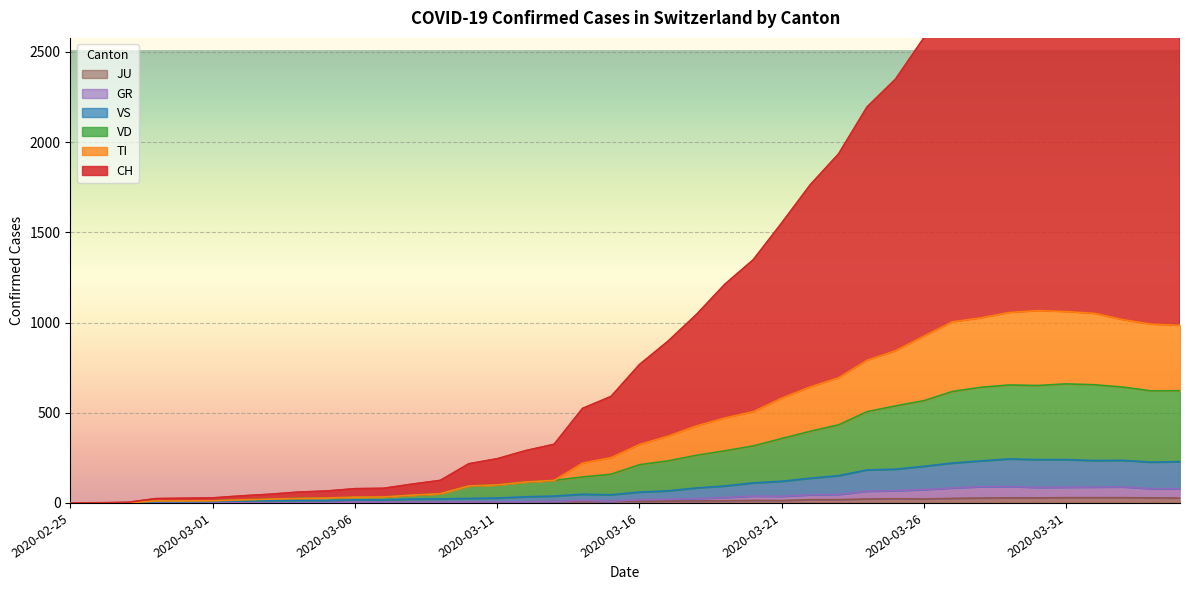

What is the sum of the JU values at 2020-03-30 and 2020-03-31?

57